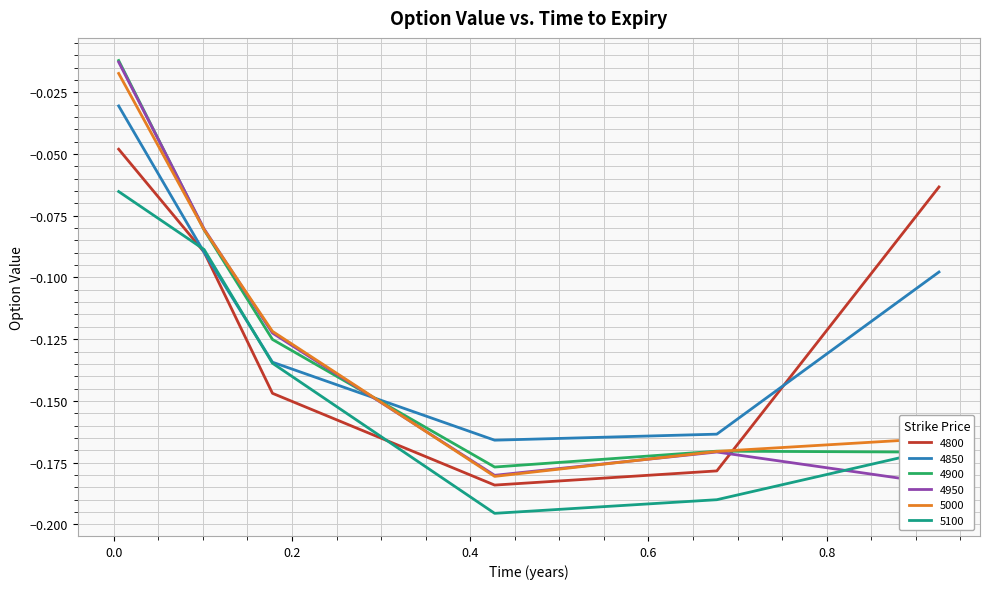

True or false: 4800 has a value of -0.2 at 0.4273972602739726.

False